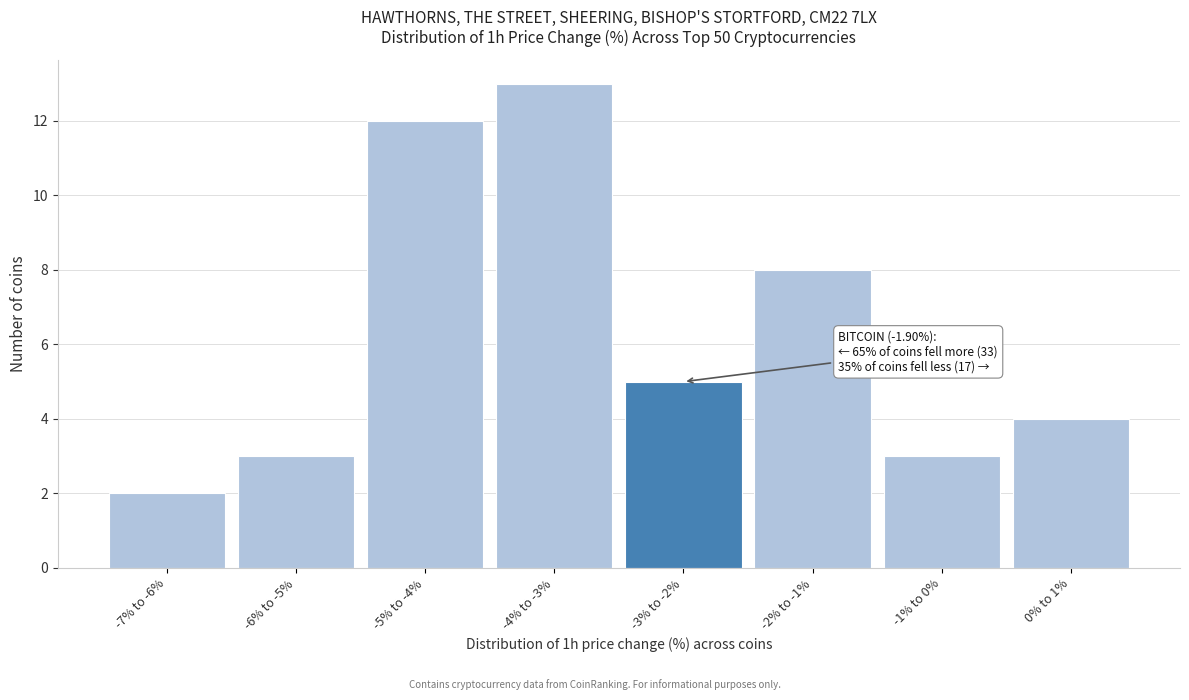

Reading right to left, transcribe all the data shown in this chart.

4	3	8	5	13	12	3	2